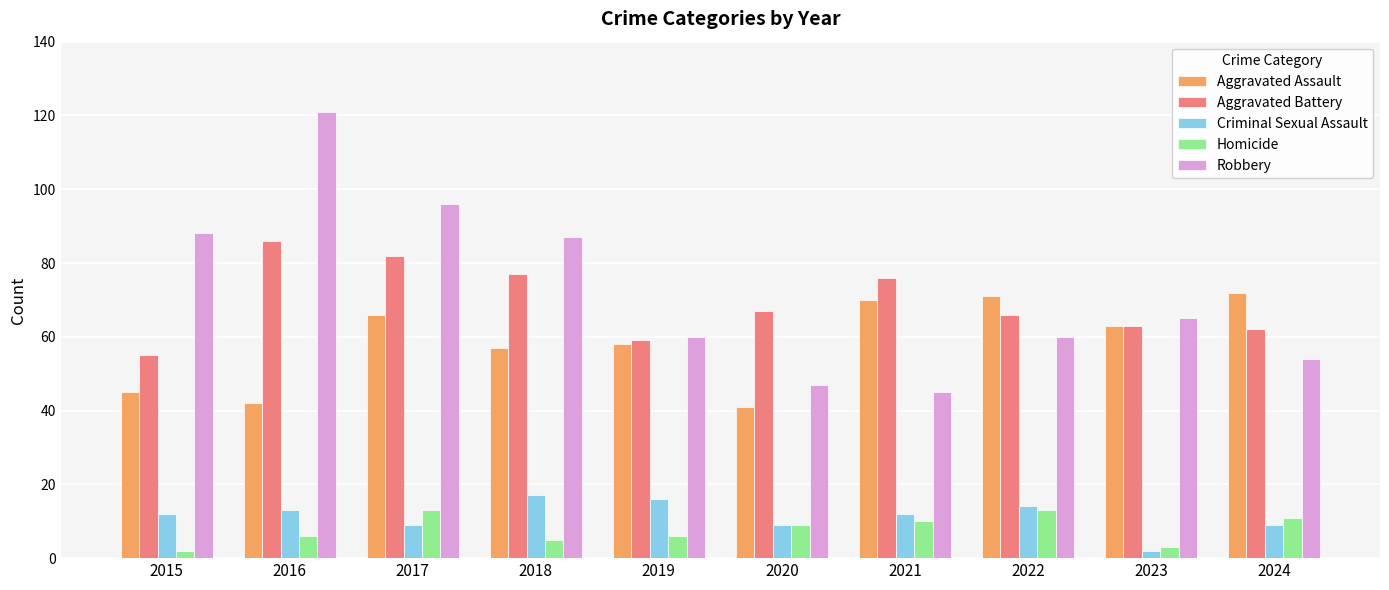

Which label corresponds to the largest value in the chart?

2016